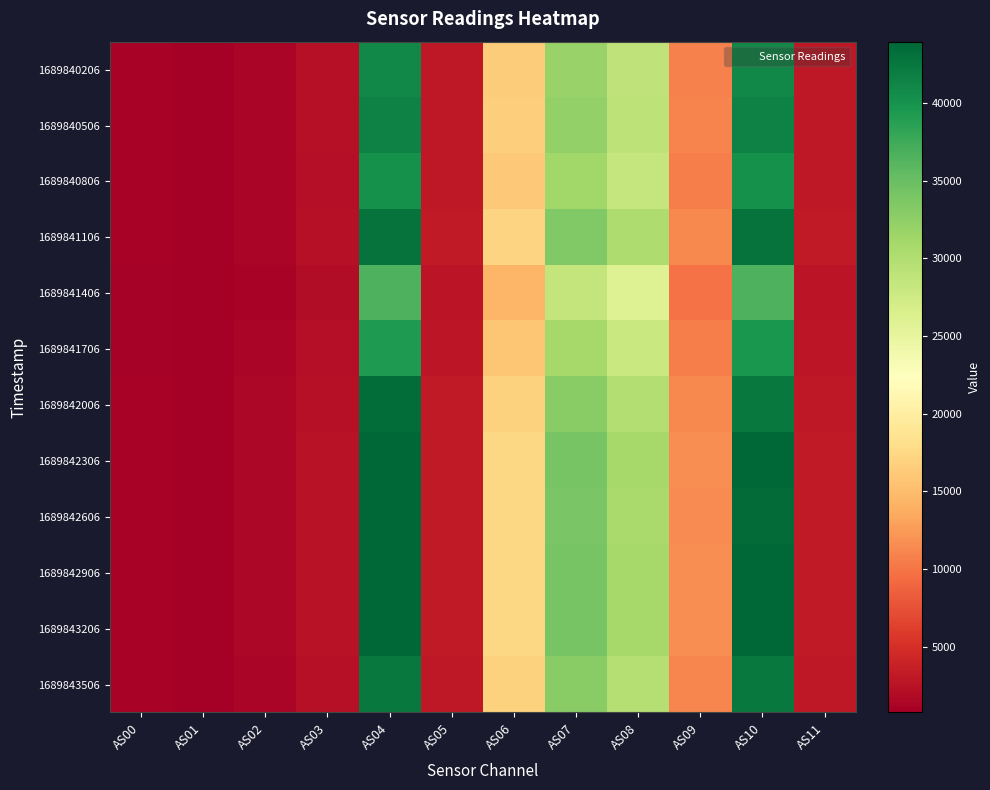

What is the difference between the highest and lowest values at AS05?

554